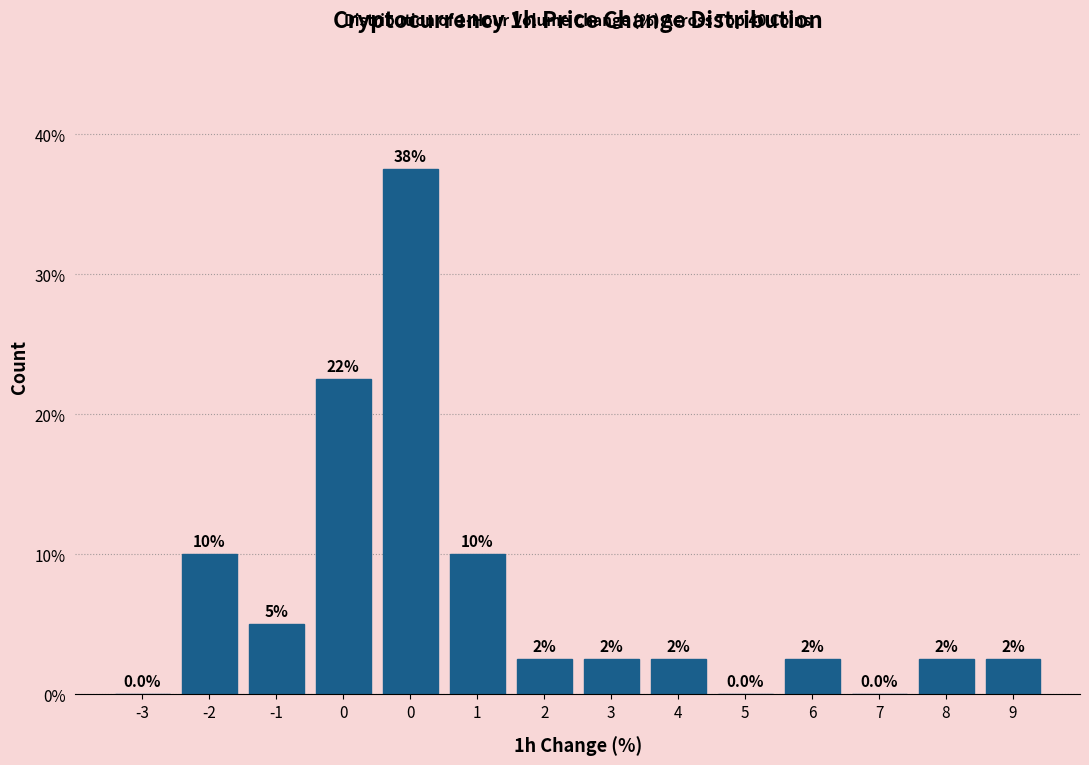

Are the bars horizontal?

No